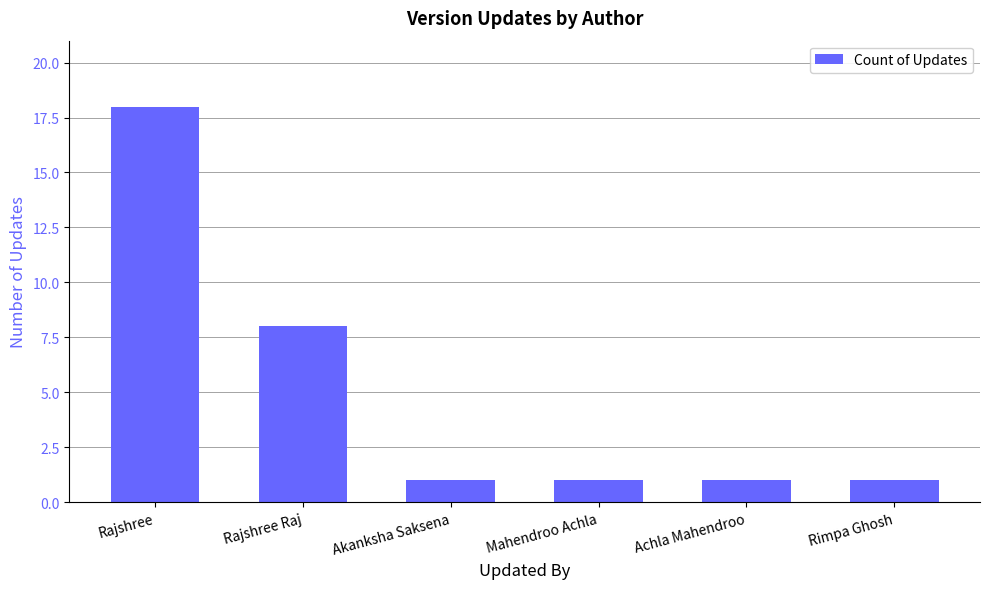

How many bars are there in total?

6